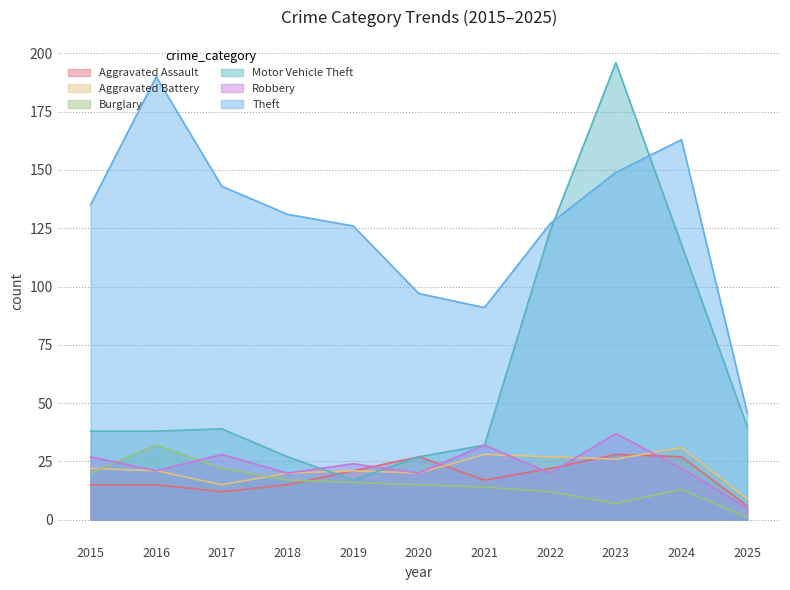

The Motor Vehicle Theft series shows 66 at 2023. True or false?

False